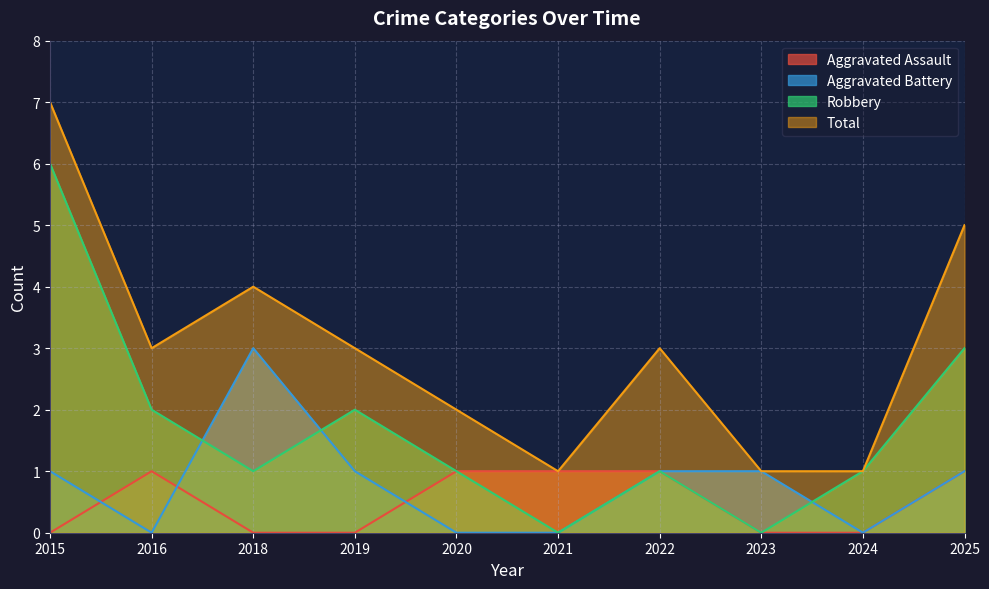

What value does the Robbery series have at 2022?

1